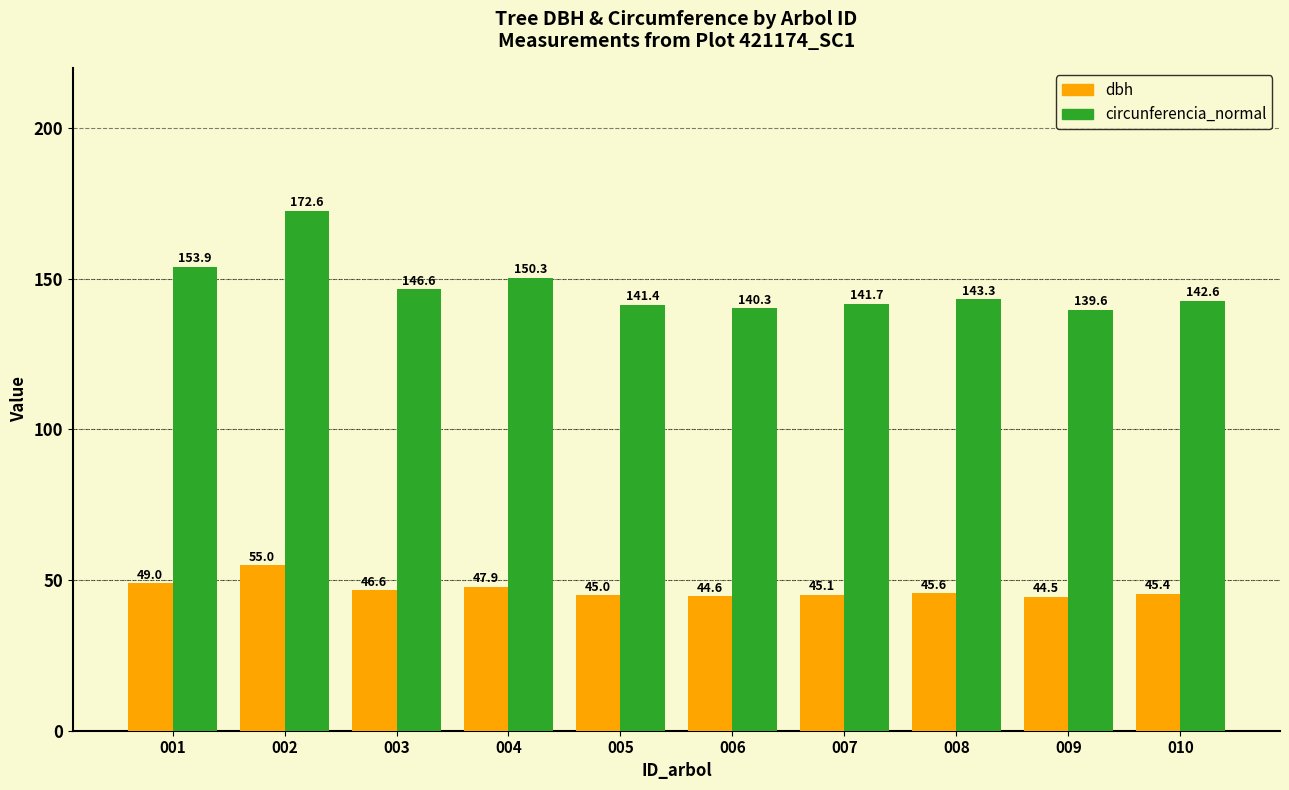

What is the total value across all series at 007?

186.8